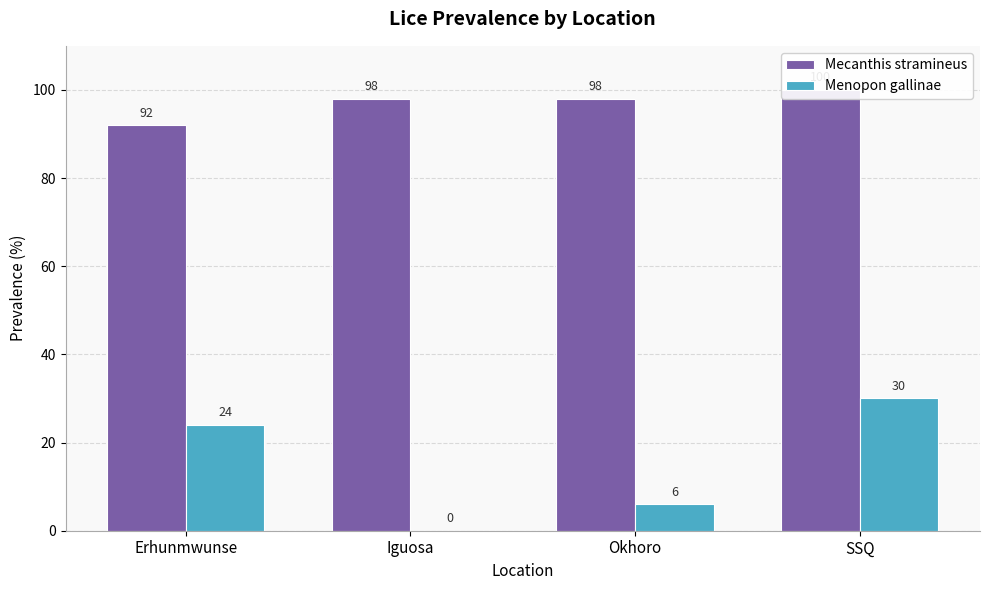

What is the approximate value of Mecanthis stramineus at Erhunmwunse?

92